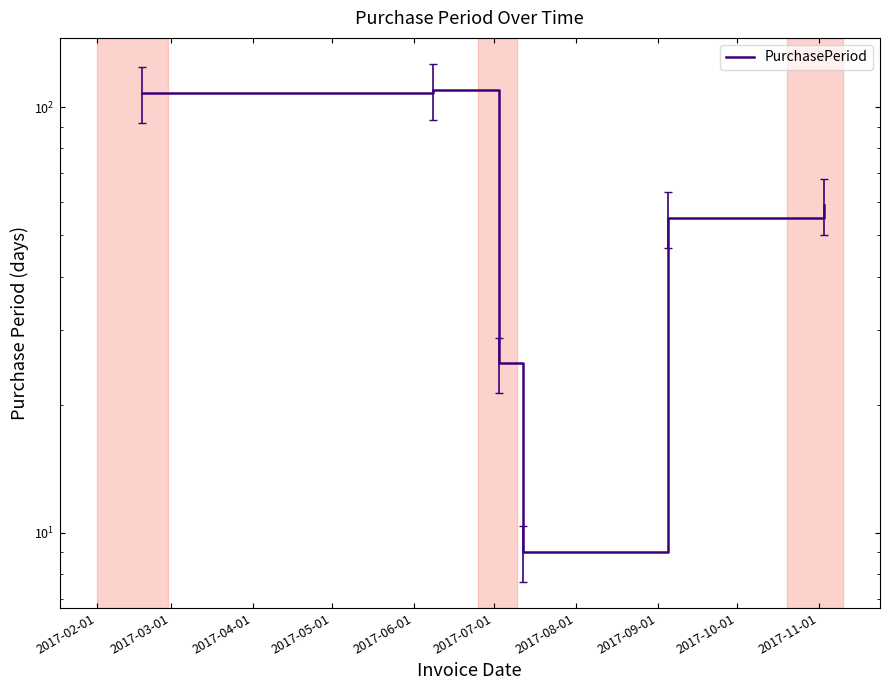

What is the average value?

61